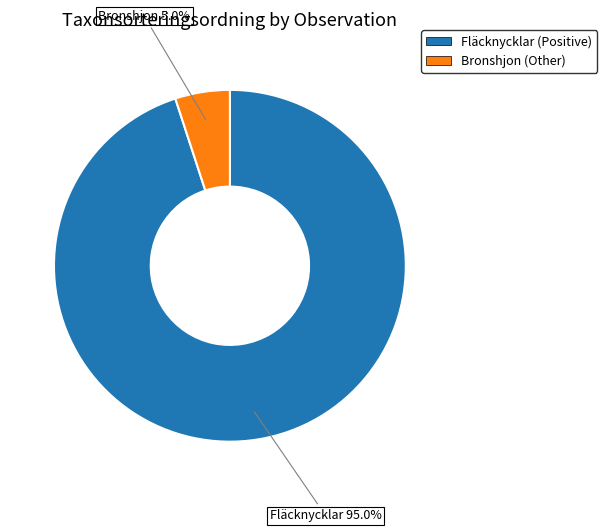

Is there any slice that represents more than half of the pie?

Yes